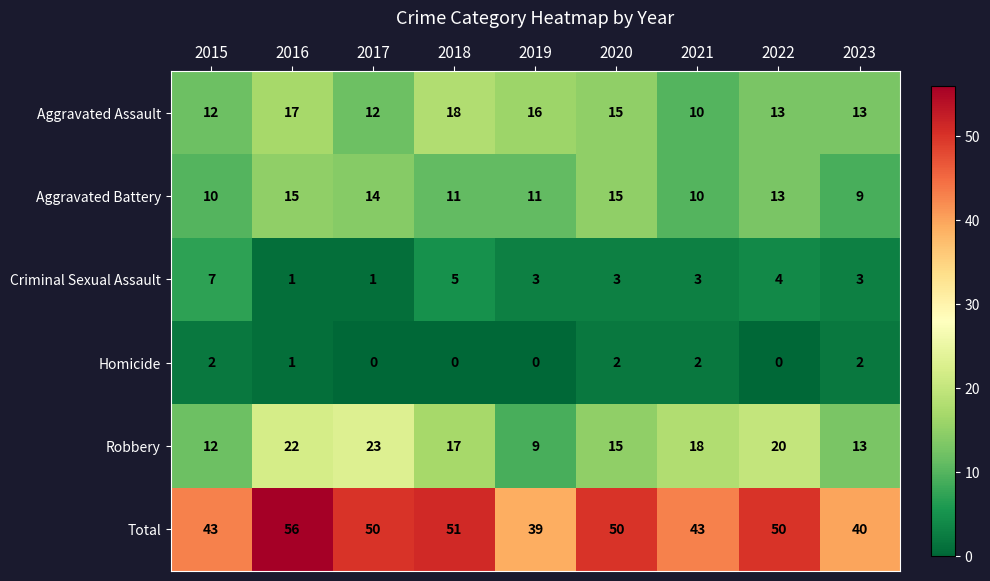

Which category has the highest value in the Robbery series?

2017